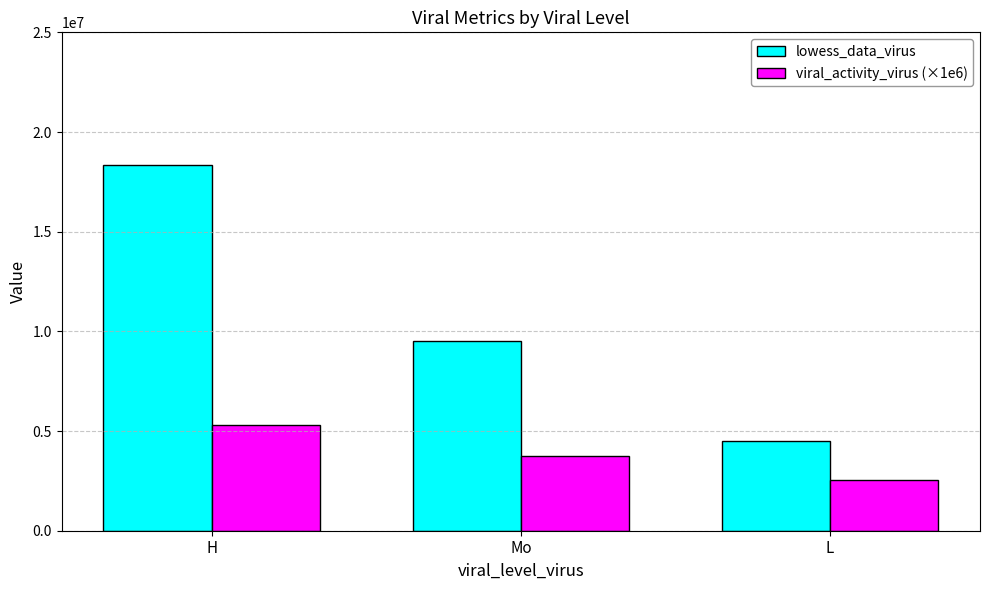

What is the difference between the maximum and second lowest values in the viral_activity_virus (×1e6) series?

1554925.8